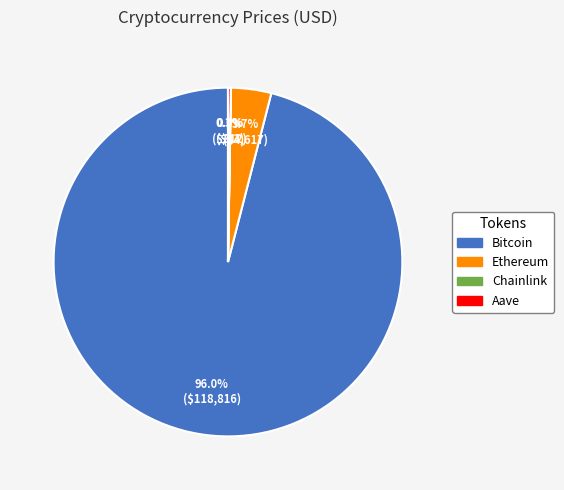

Which has a higher value, Bitcoin or Ethereum?

Bitcoin